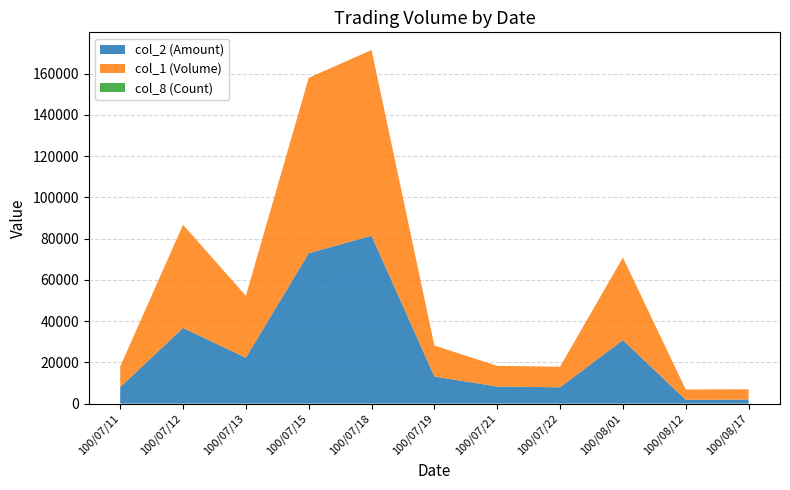

Reading right to left, what are all the values shown in this chart?

col_2 (Amount): 1950	1850	30800	7900	8300	13150	81400	72900	22250	36700	8000
col_1 (Volume): 5000	5000	40000	10000	10000	15000	90000	85000	30000	50000	10000
col_8 (Count): 1	1	1	1	1	2	3	3	4	2	1